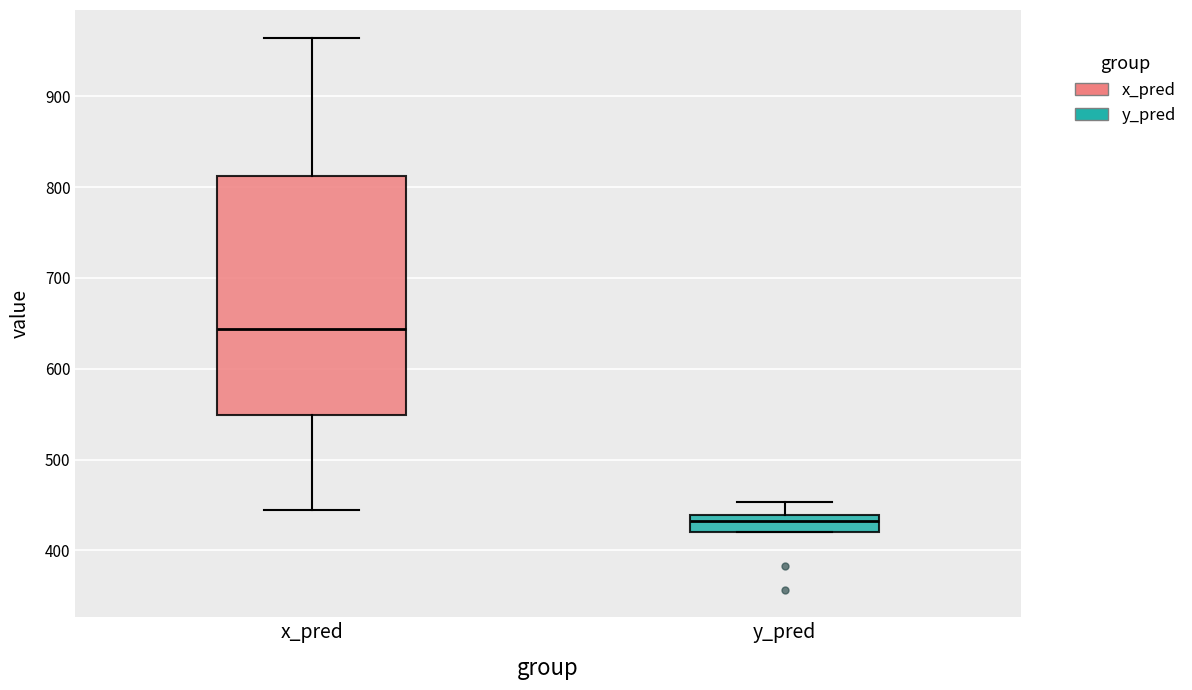

Which box's median line is the highest?

x_pred